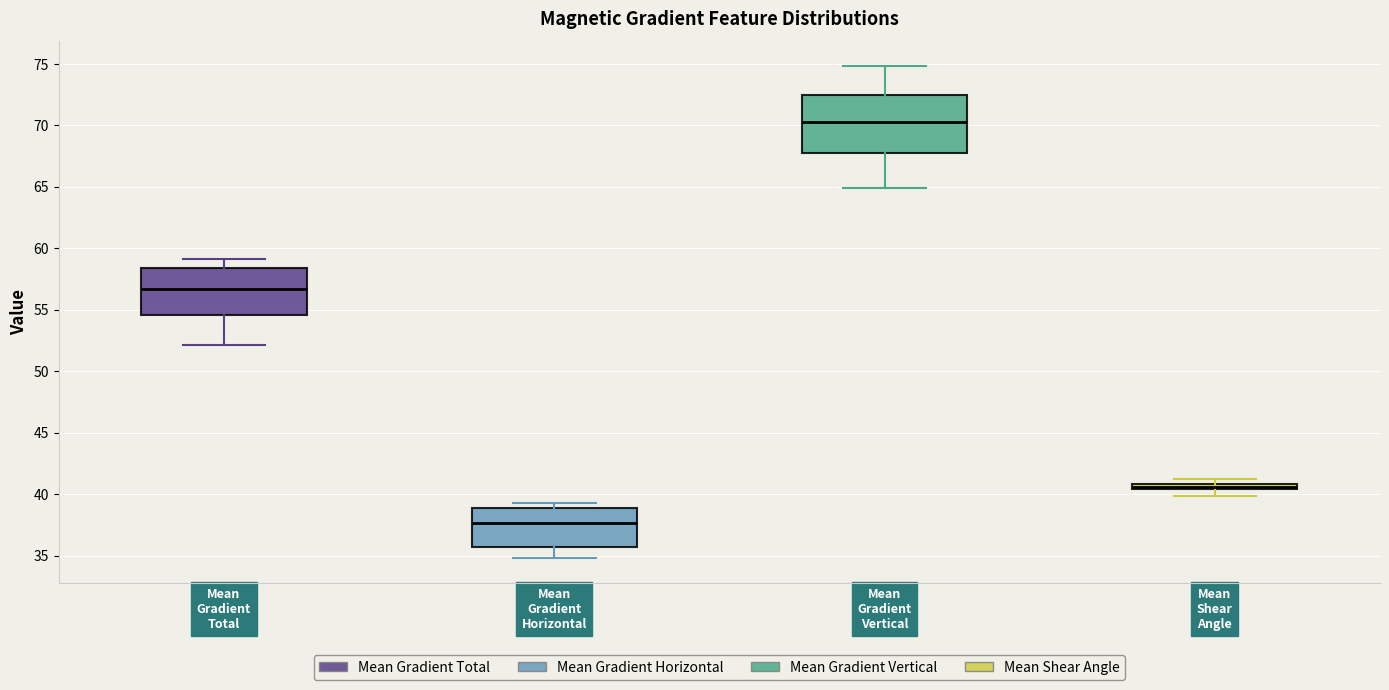

Where is the lower edge of the box for Mean Gradient Horizontal on the y-axis? The values are not printed on the chart, so give them approximately, as read against the axis.

35.5